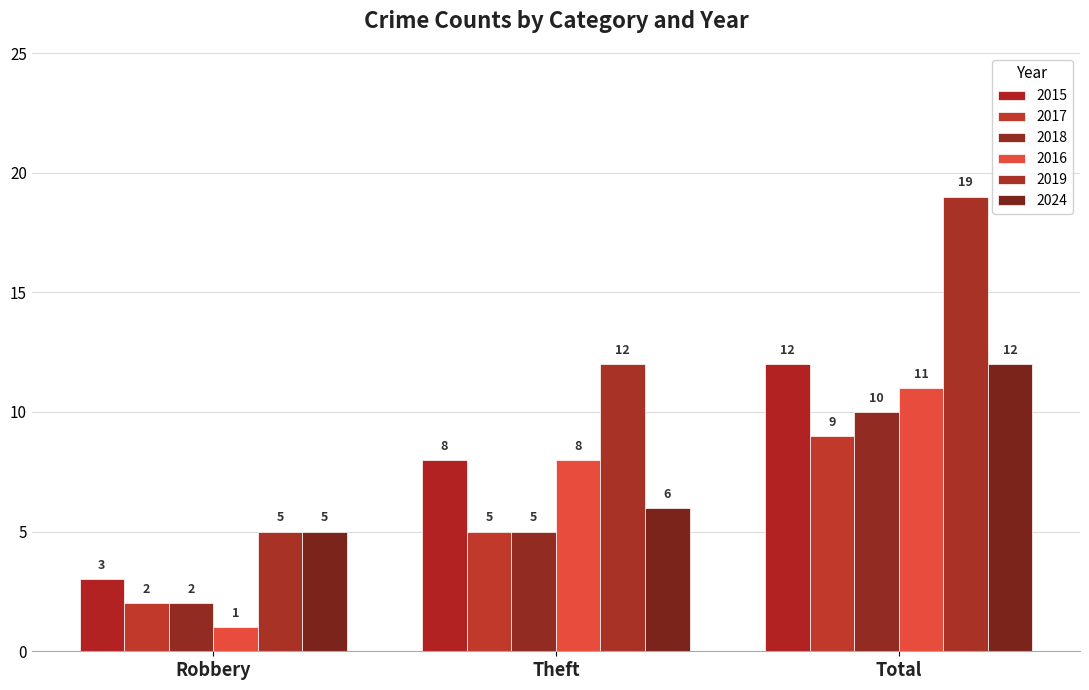

Is it true that 2017 equals 13 at Total?

False